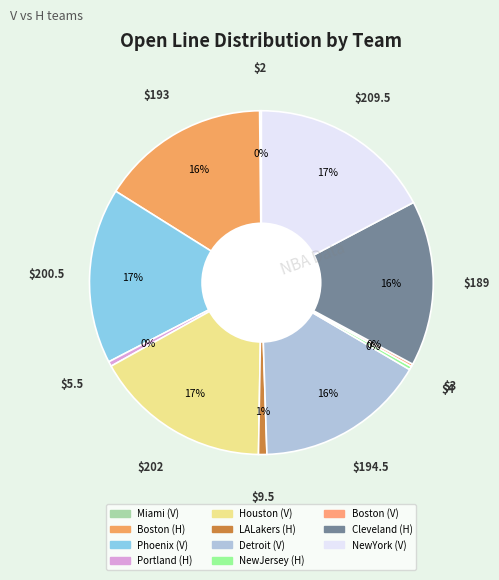

What percentage is NOT represented by Boston (H)?

84.1%